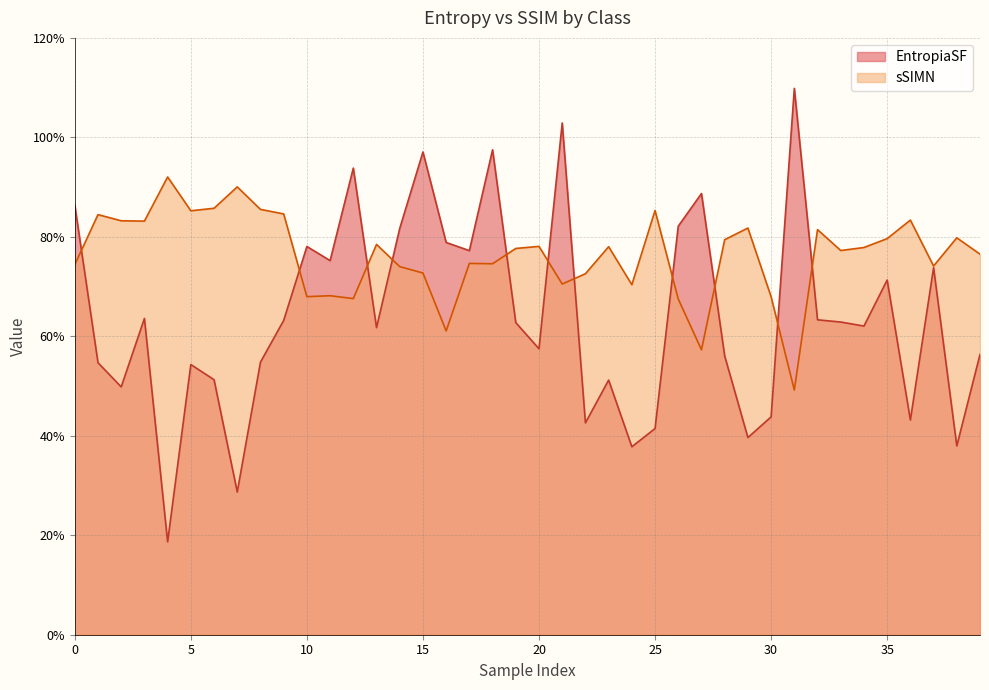

What is the approximate value of sSIMN at 1?

0.7